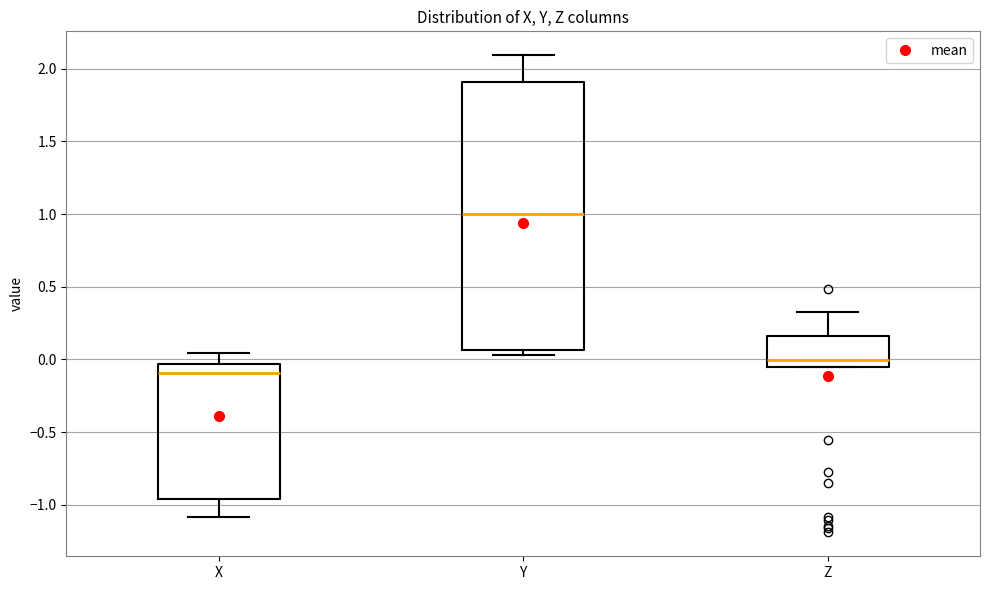

Reading left to right, read every box against the y-axis: the position of its median line, the range the box covers, and the ends of its whiskers. The values are not printed on the chart, so give them approximately, as read against the axis.

X: median -0.10, box -0.95 to -0.05, whiskers -1.10 to 0.05
Y: median 1.00, box 0.05 to 1.90, whiskers 0.05 (just below the box's lower edge) to 2.10
Z: median 0.00, box -0.05 to 0.15, whiskers -0.05 to 0.35